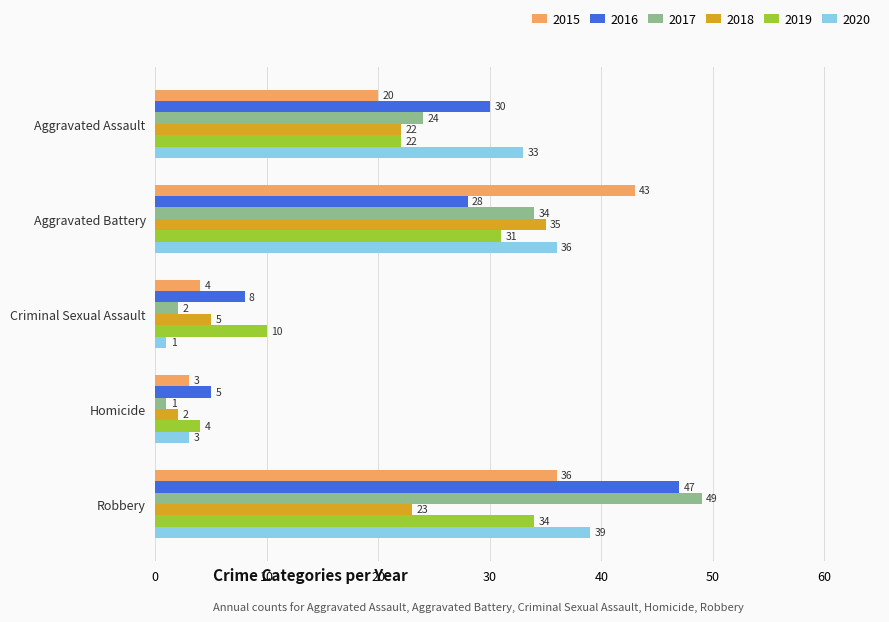

Between Homicide and Robbery, which series saw the biggest shift?

2017